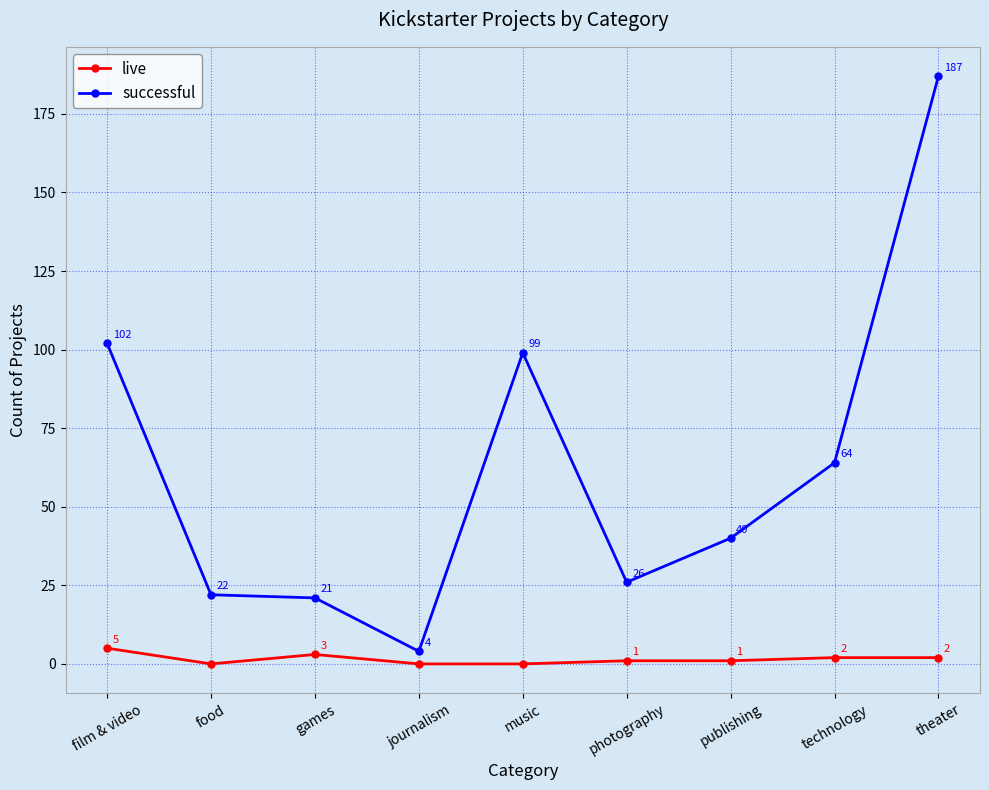

What is the sum of the live values at theater and journalism?

2